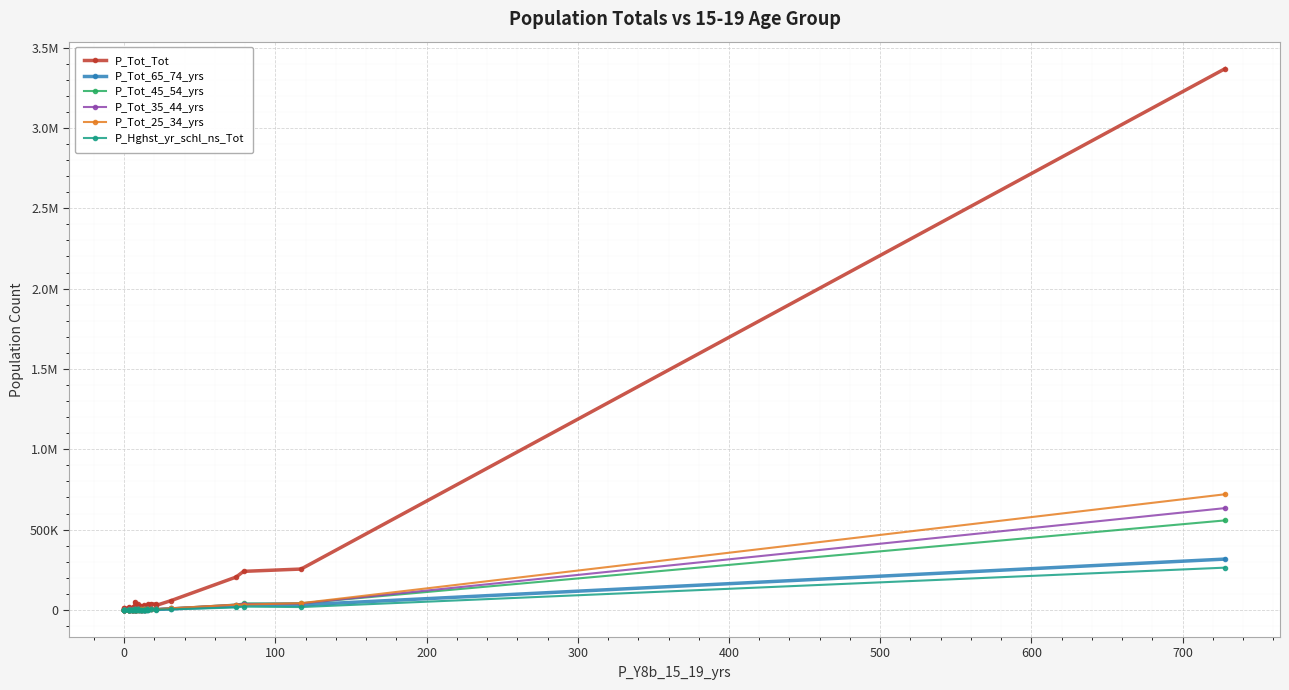

How many values in the P_Tot_45_54_yrs series are below 2726?

20